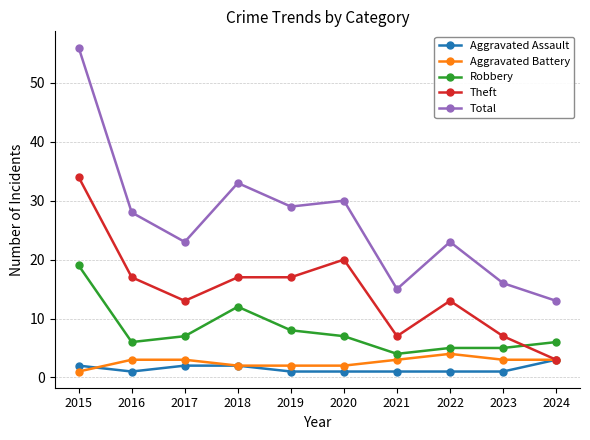

Is it true that Aggravated Assault equals 2 at 2015?

True